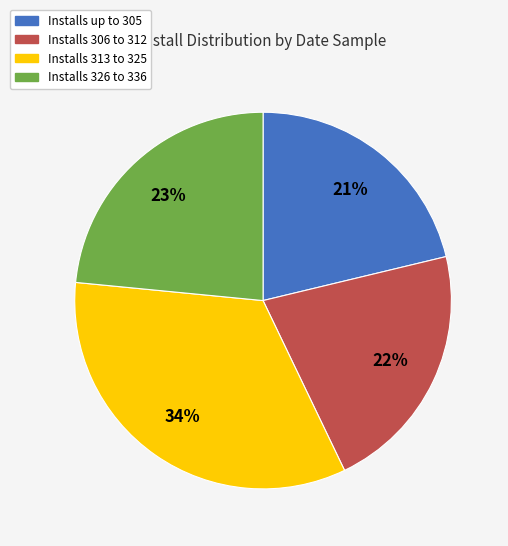

Which has a higher value, Installs 326 to 336 or Installs 306 to 312?

Installs 326 to 336